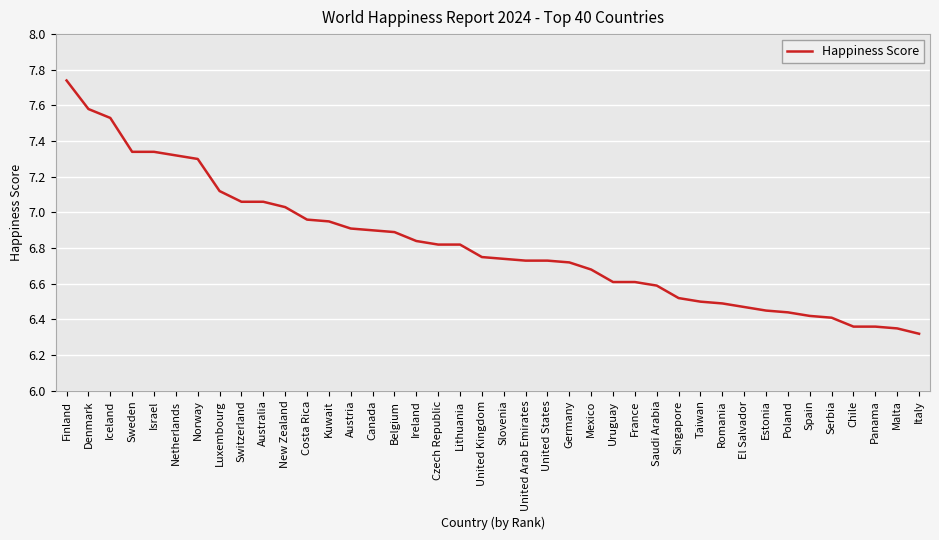

The value at Mexico is 6.7. True or false?

True